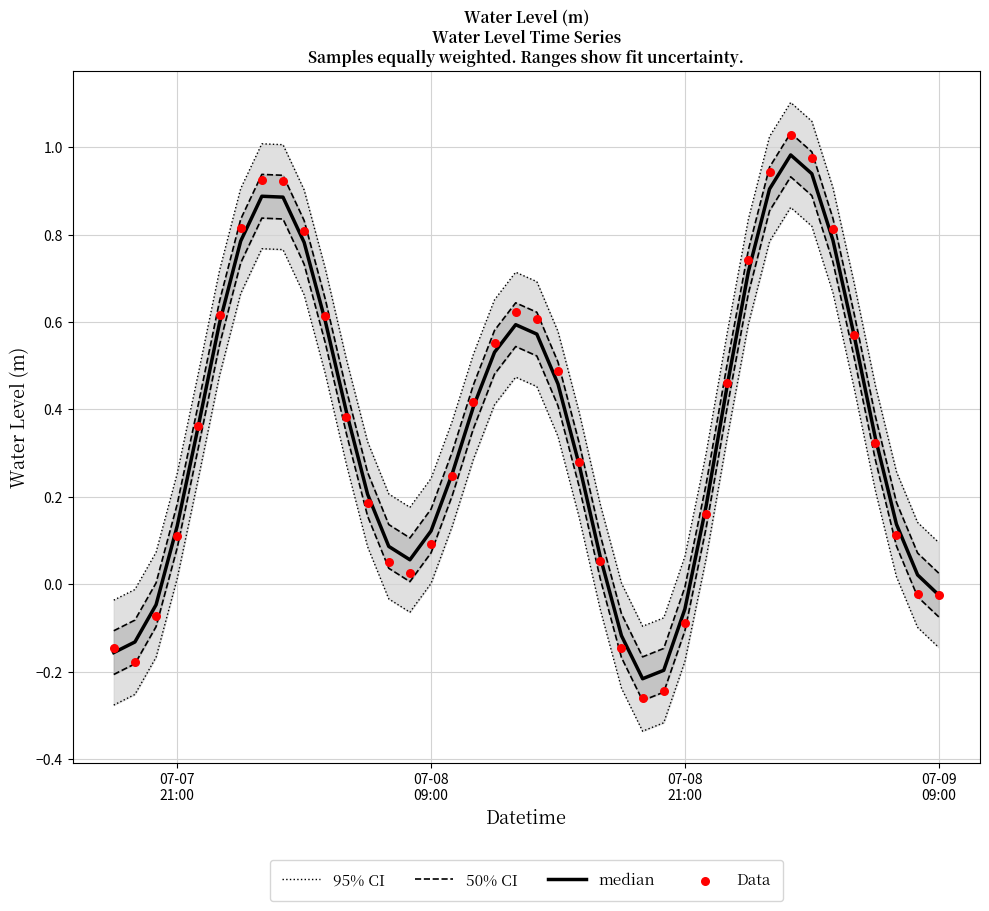

Is the value of Data at 24 greater than the value of median at 07-09
09:00?

No